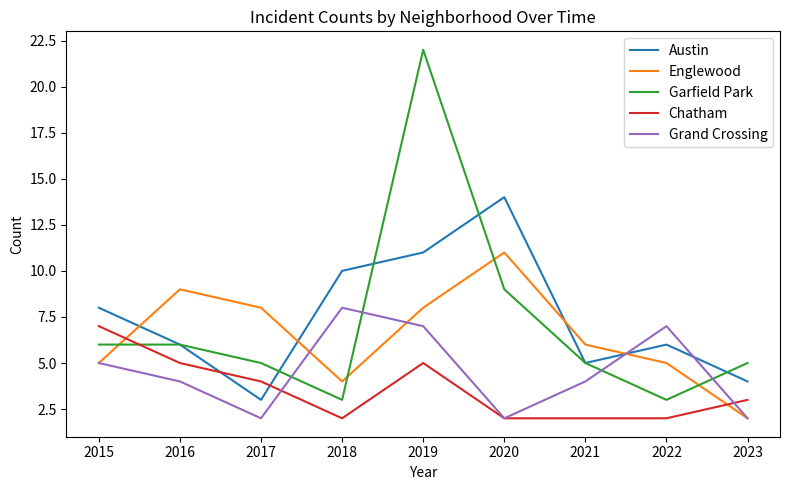

How many times do Chatham and Garfield Park cross each other?

1